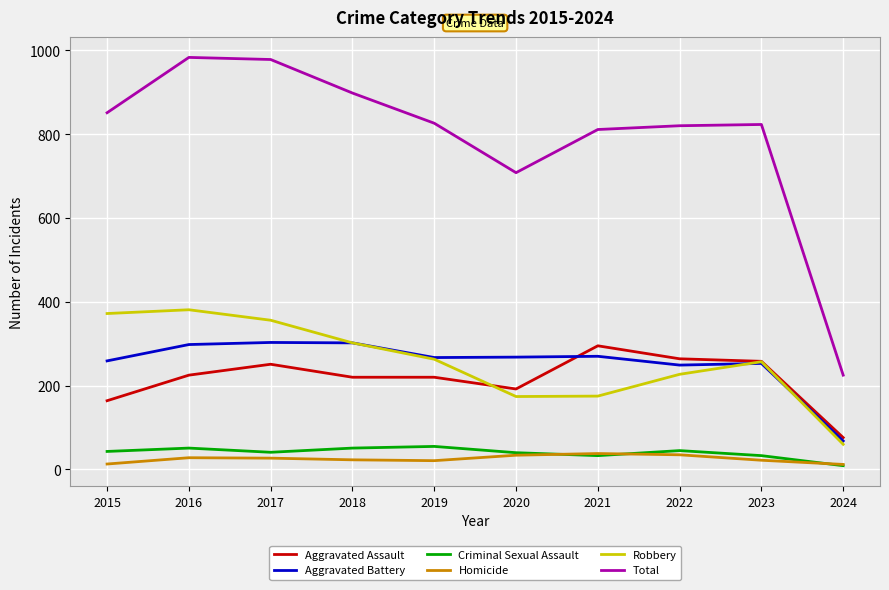

What is the difference between the second highest and minimum values in the Homicide series?

23